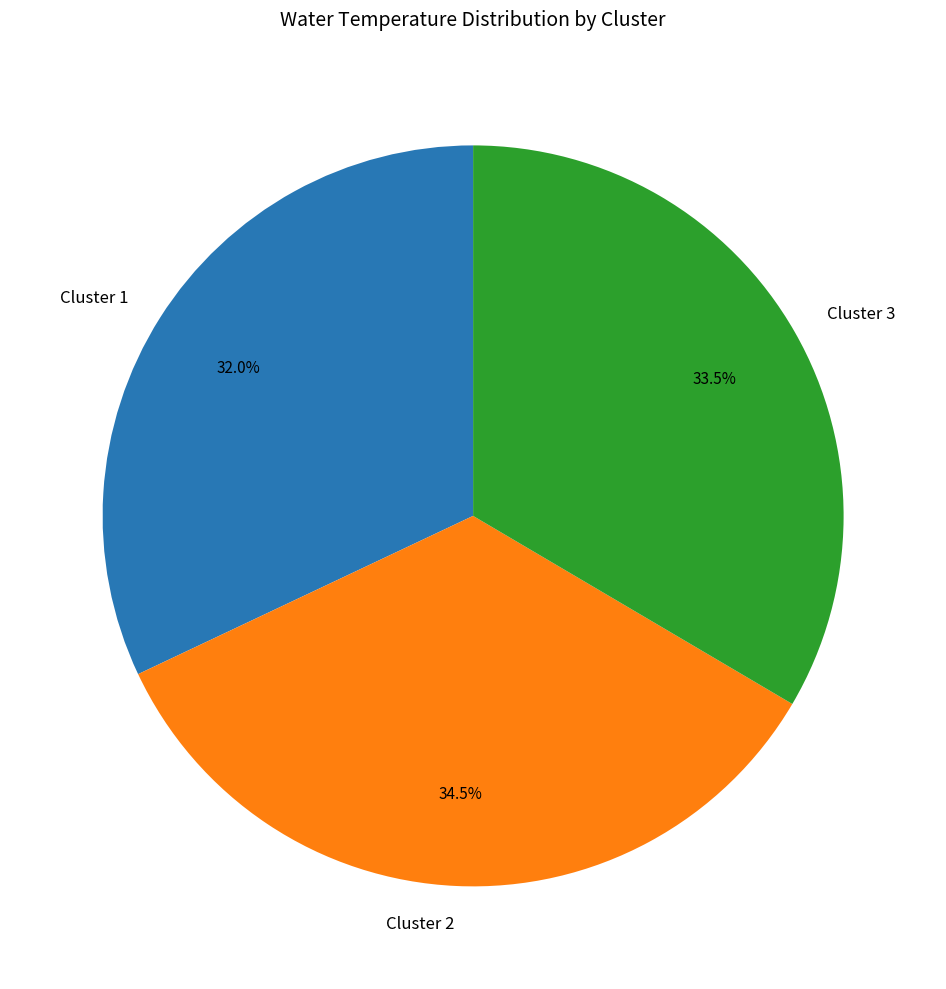

Which has a higher value, Cluster 1 or Cluster 2?

Cluster 2